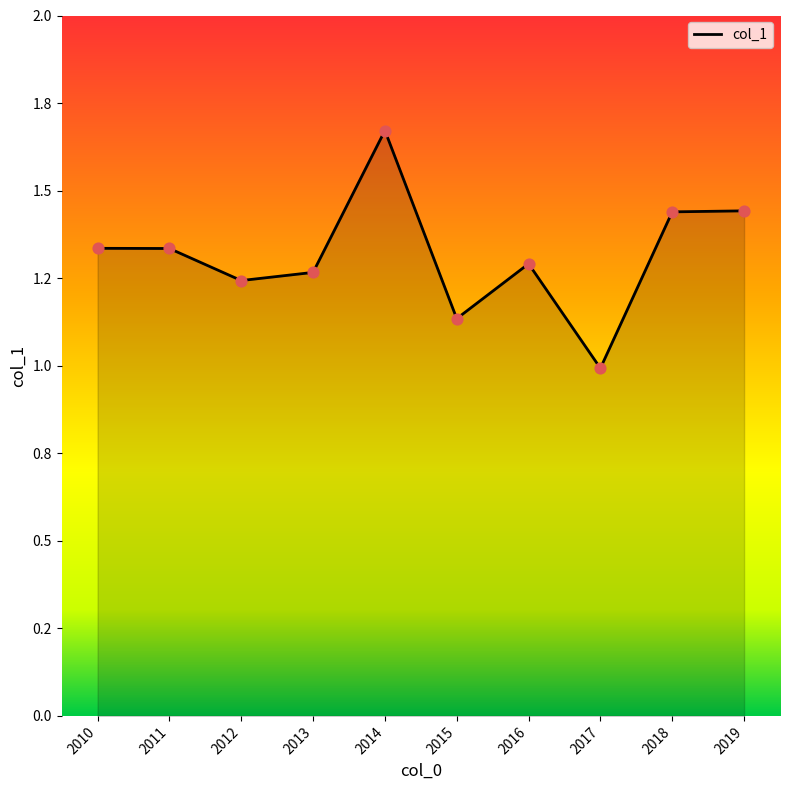

Is this an area chart (filled region under the line)?

Yes